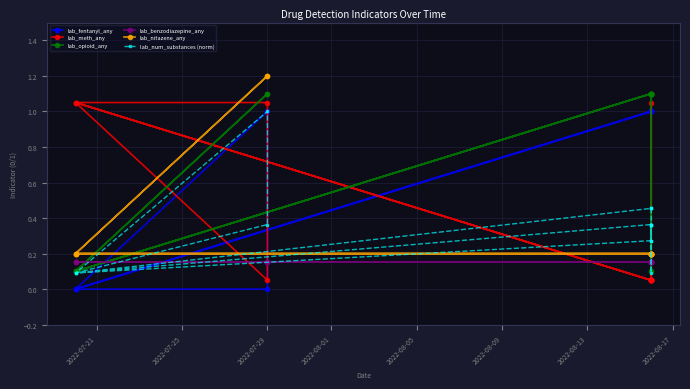

At which label is lab_benzodiazepine_any closest to 0?

2022-07-21